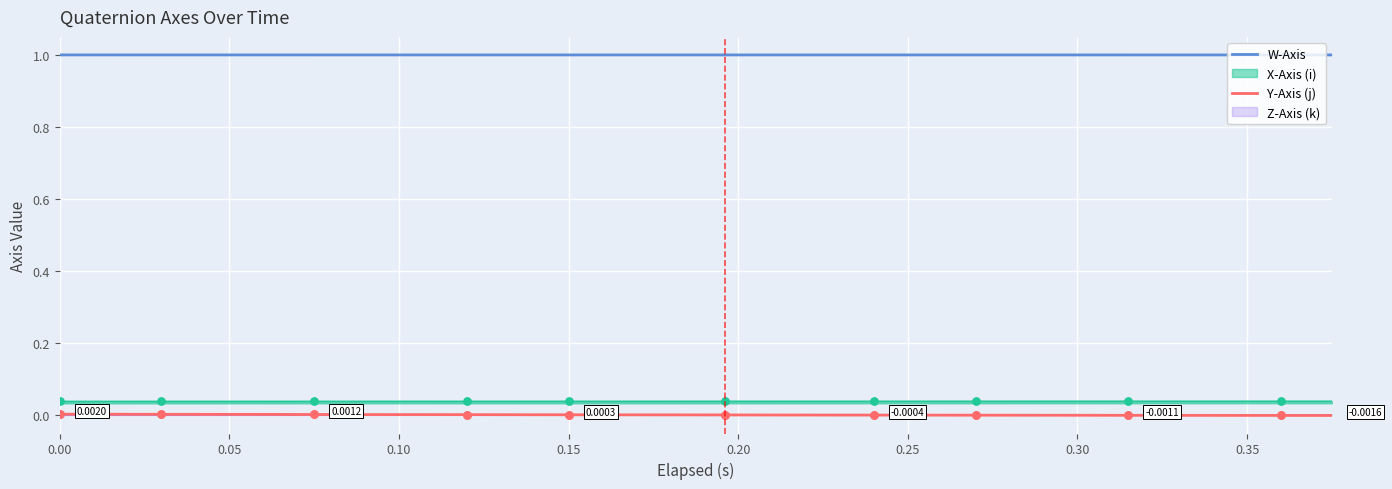

True or false: W-Axis and Y-Axis (j) intersect in this chart.

False